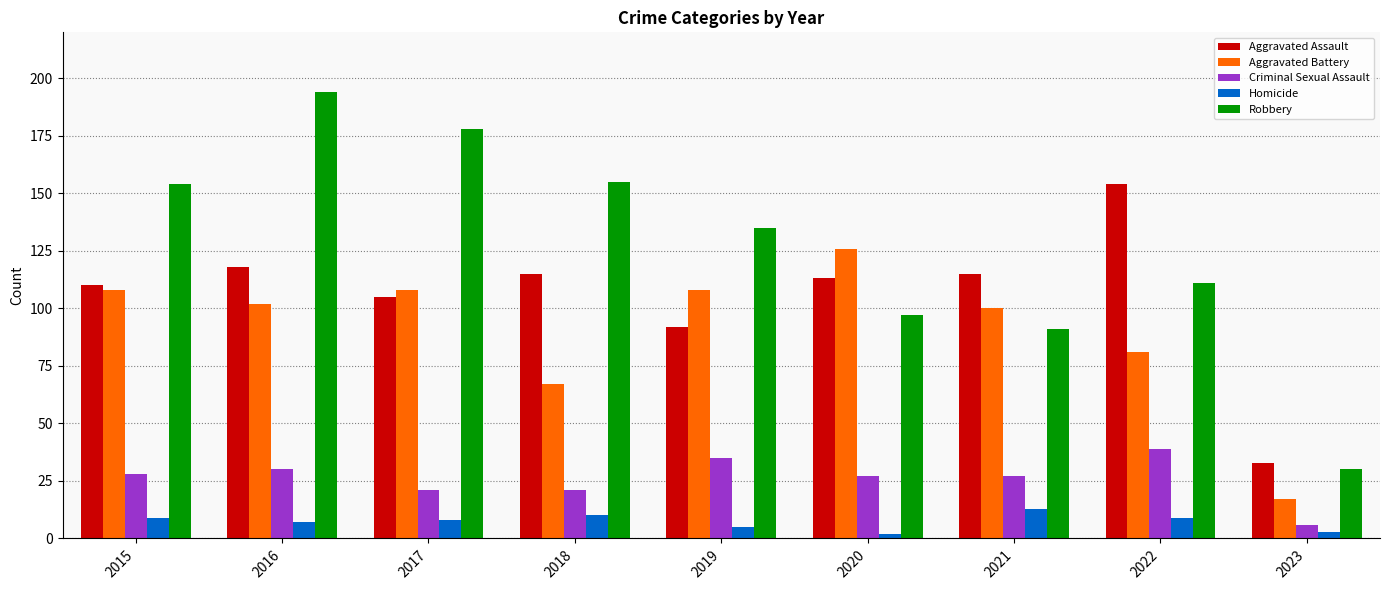

What is the maximum value shown in the chart?

194